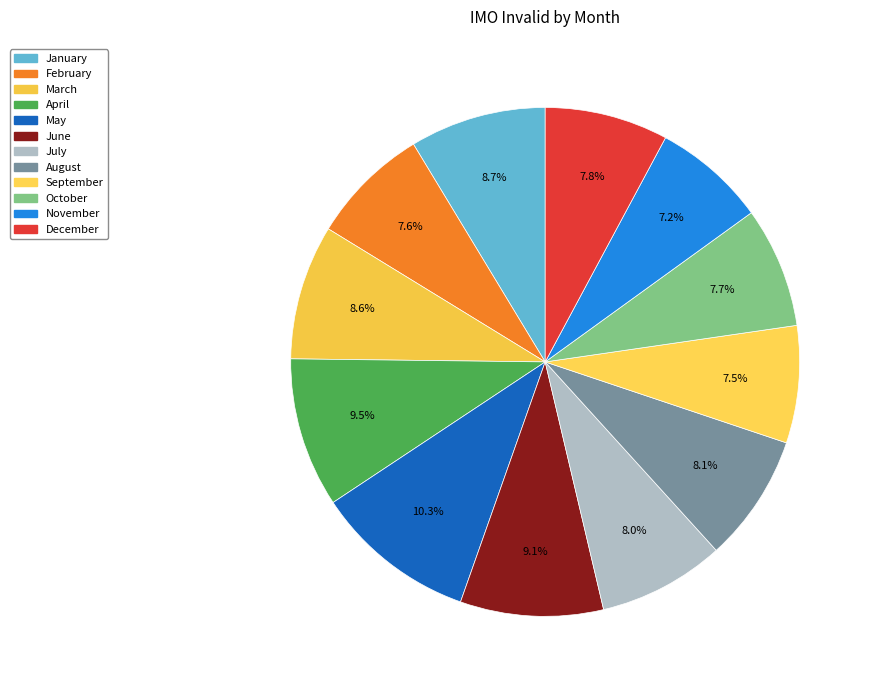

Rank the categories by value from lowest to highest.

November, September, February, October, December, July, August, March, January, June, April, May